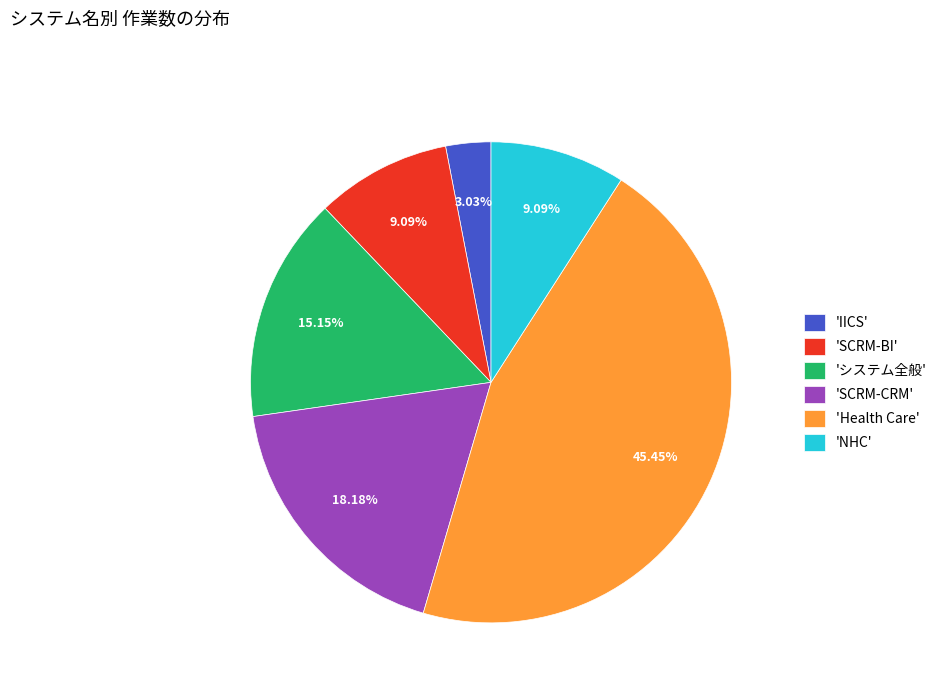

Is there any slice that represents more than half of the pie?

No